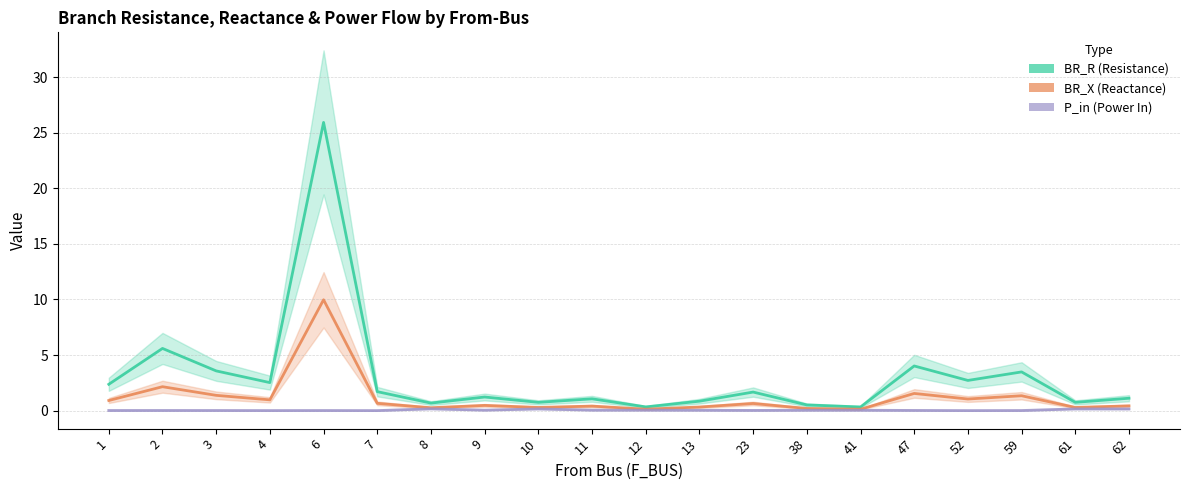

What is the sum of the P_in values at 11 and 2?

0.1